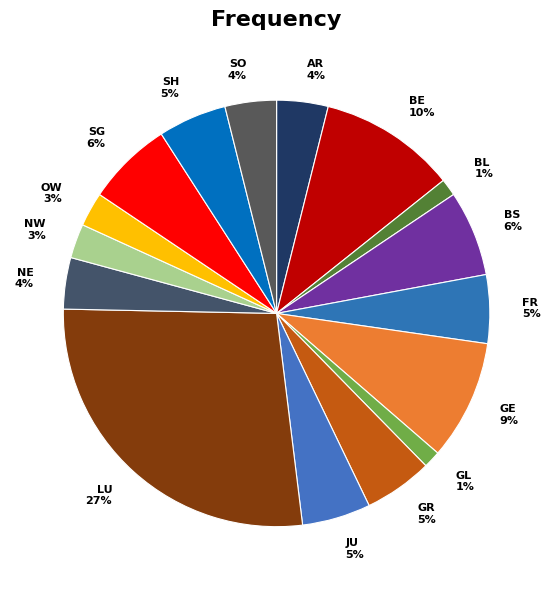

Is the sum of BE and FR greater than half?

No